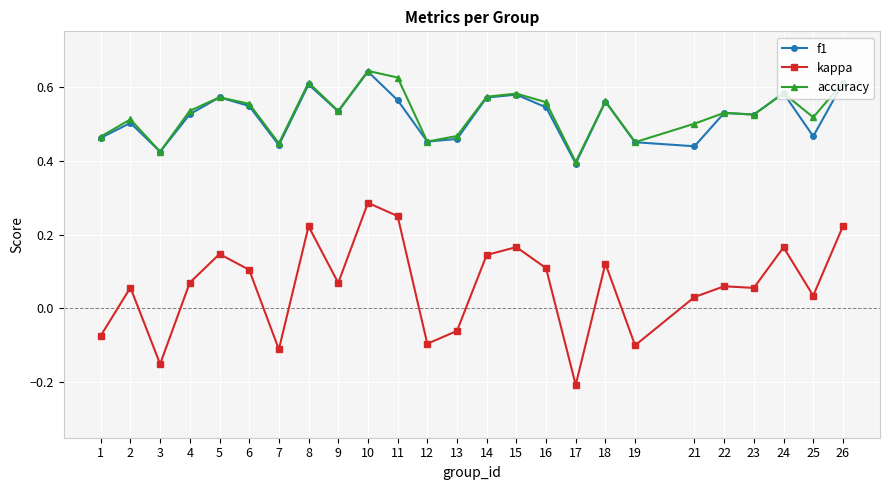

True or false: f1 has a value of 0.5 at 6.

True